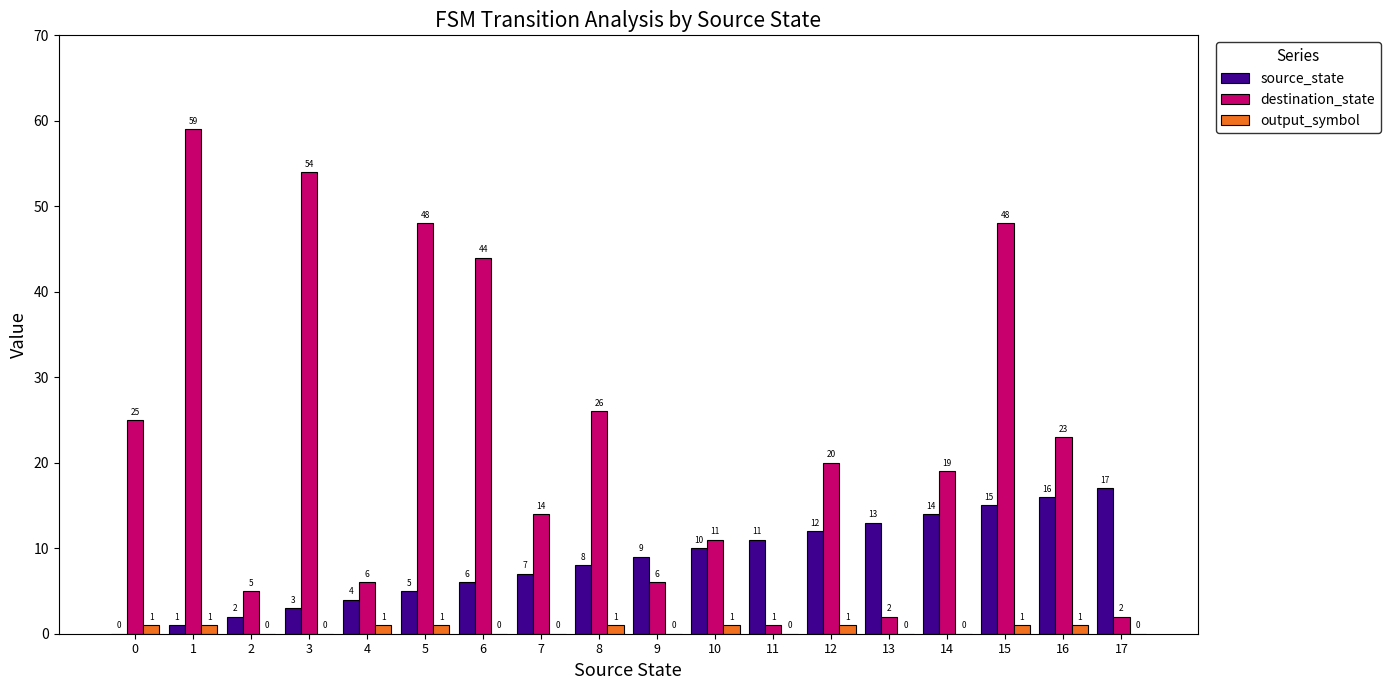

The value of output_symbol at 0 is 1. True or false?

True